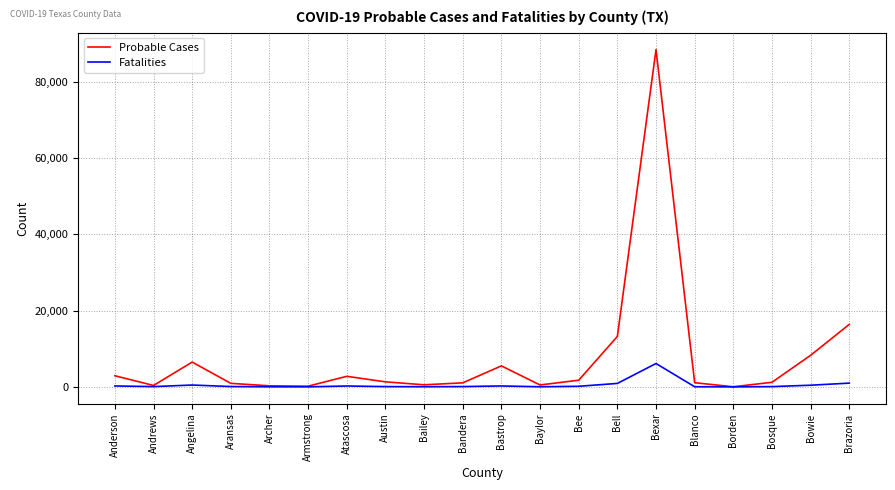

What is the difference between the highest and lowest values at Bowie?

7843